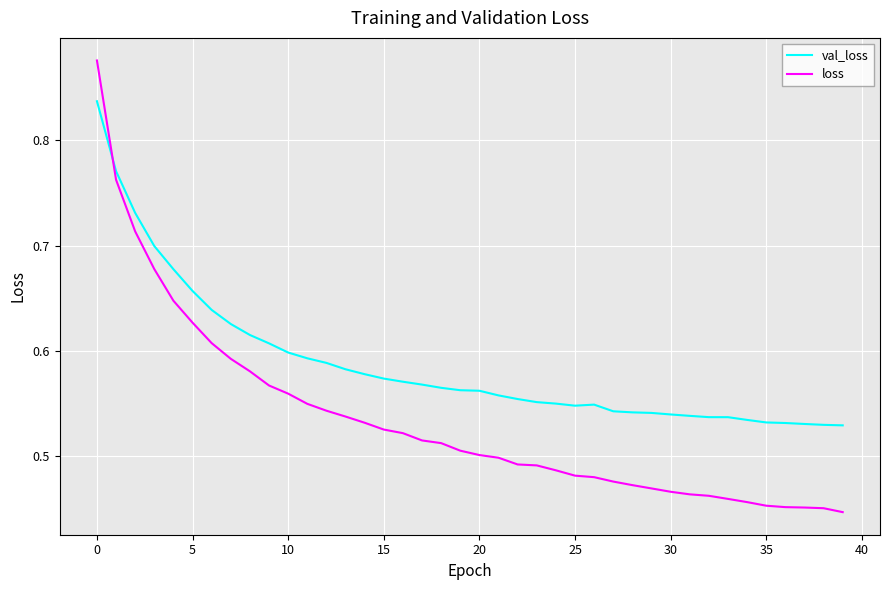

Rank the series by their maximum value, from highest to lowest.

loss, val_loss